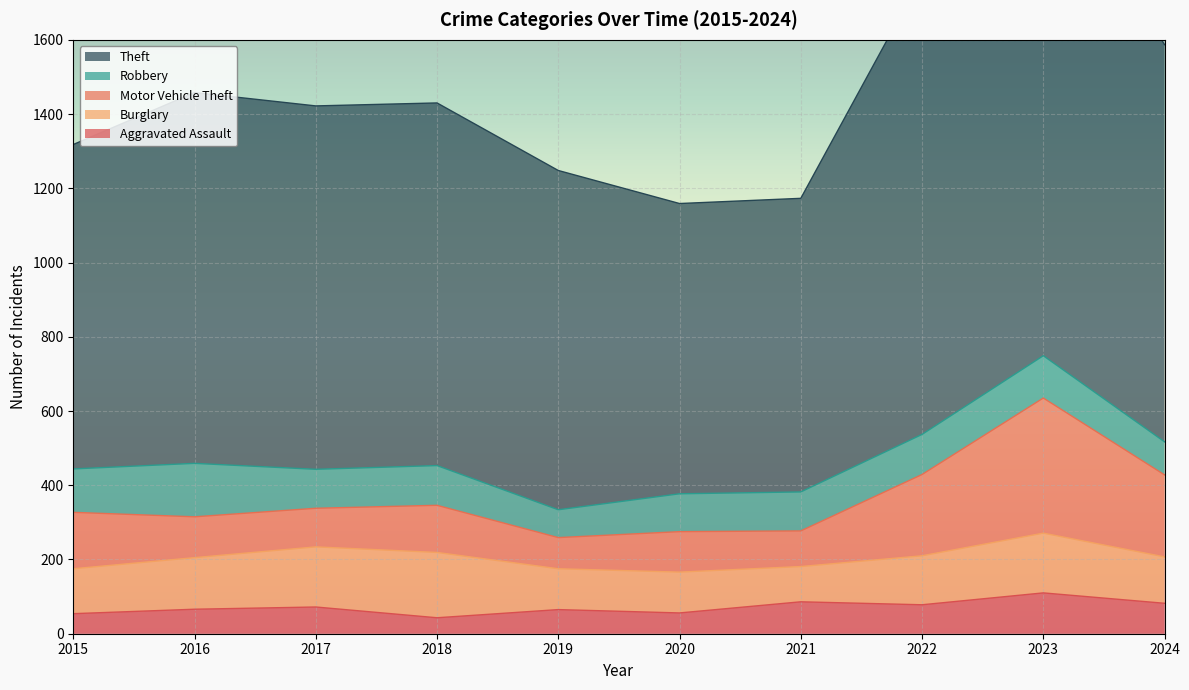

Is the value of Theft at 2024 greater than the value of Robbery at 2018?

Yes